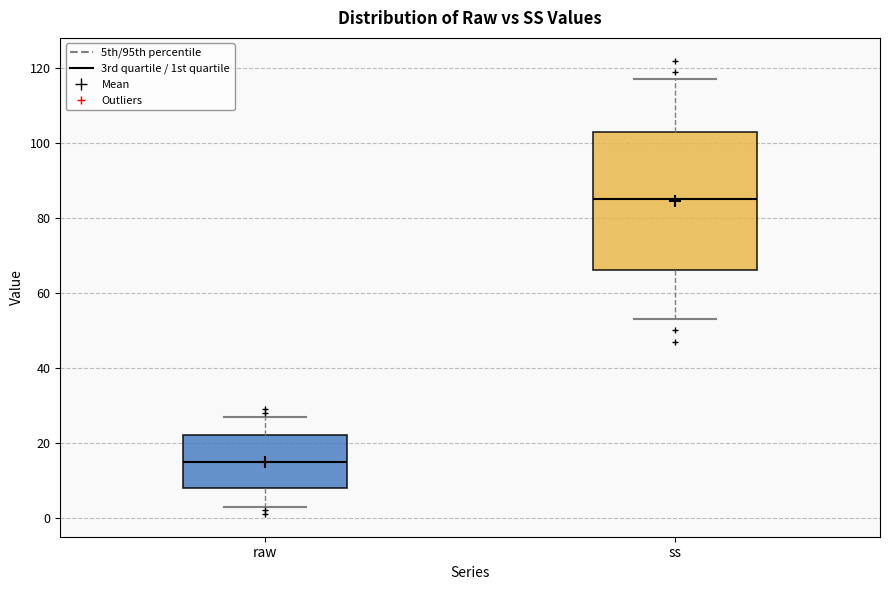

Which box has the lowest median line?

raw